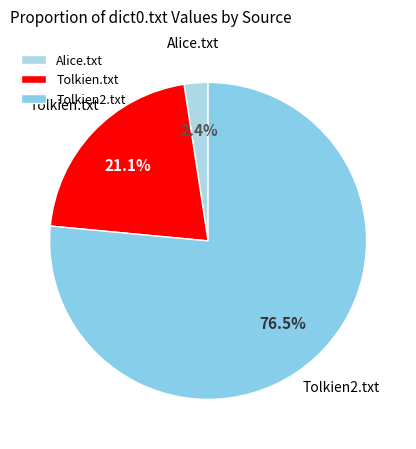

Do Tolkien.txt and Alice.txt together represent more than half of the pie?

No